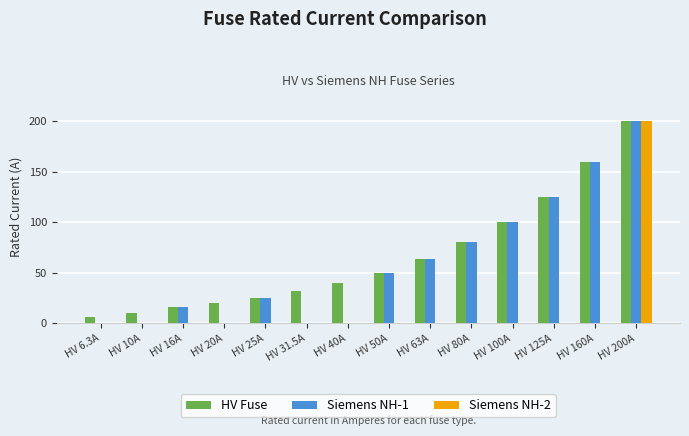

How many distinct data groups are displayed?

3